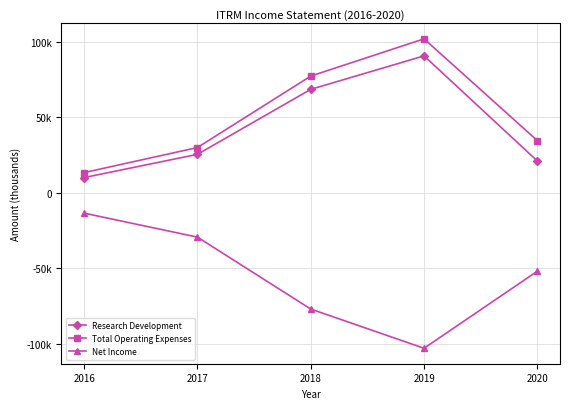

What is the total value across all series at 2016?

10000